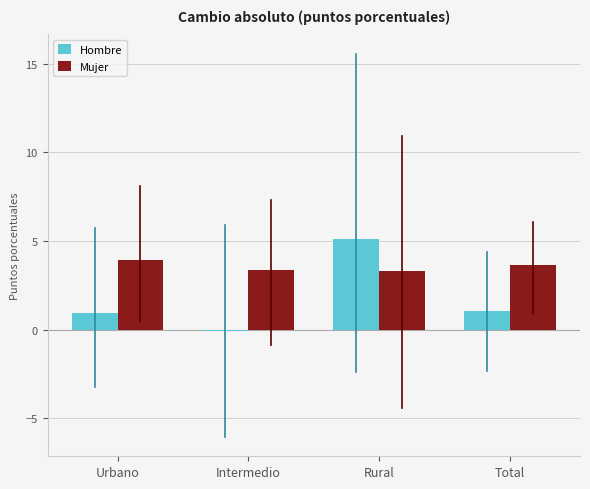

Which series has the widest spread of values?

Hombre